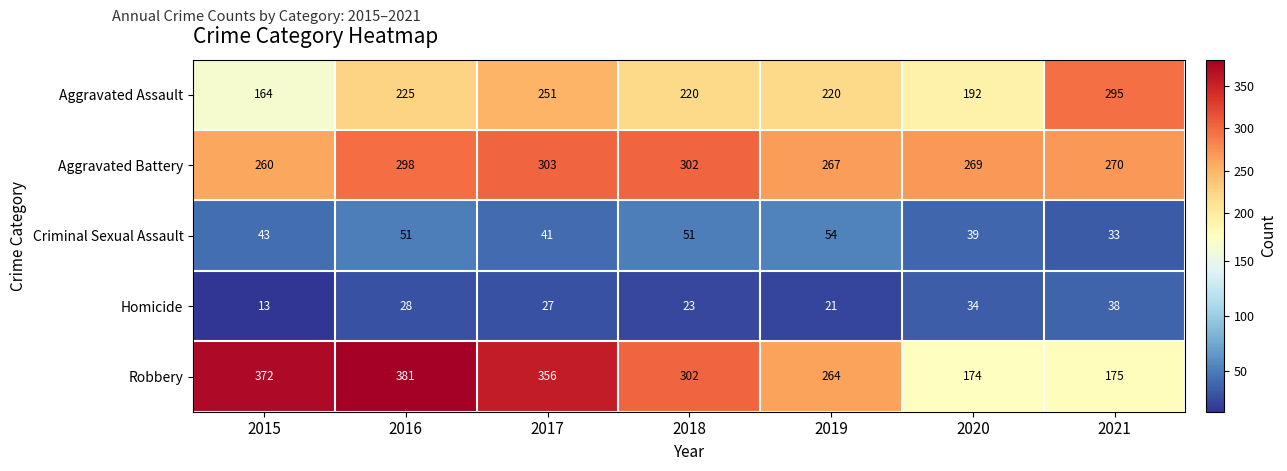

At which category does the chart reach its minimum across all series?

2015